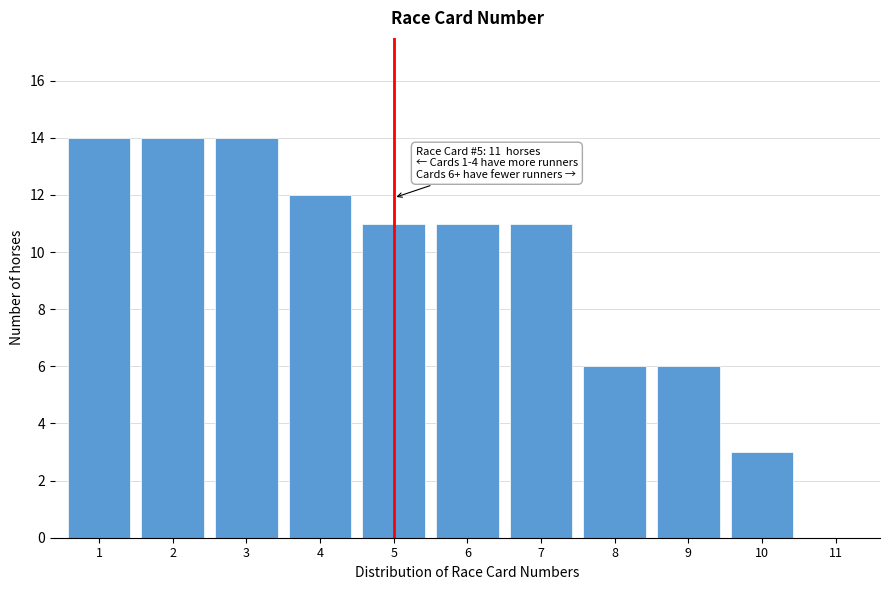

Reading right to left, extract all data points from this chart.

11=0	10=3	9=6	8=6	7=11	6=11	5=11	4=12	3=14	2=14	1=14